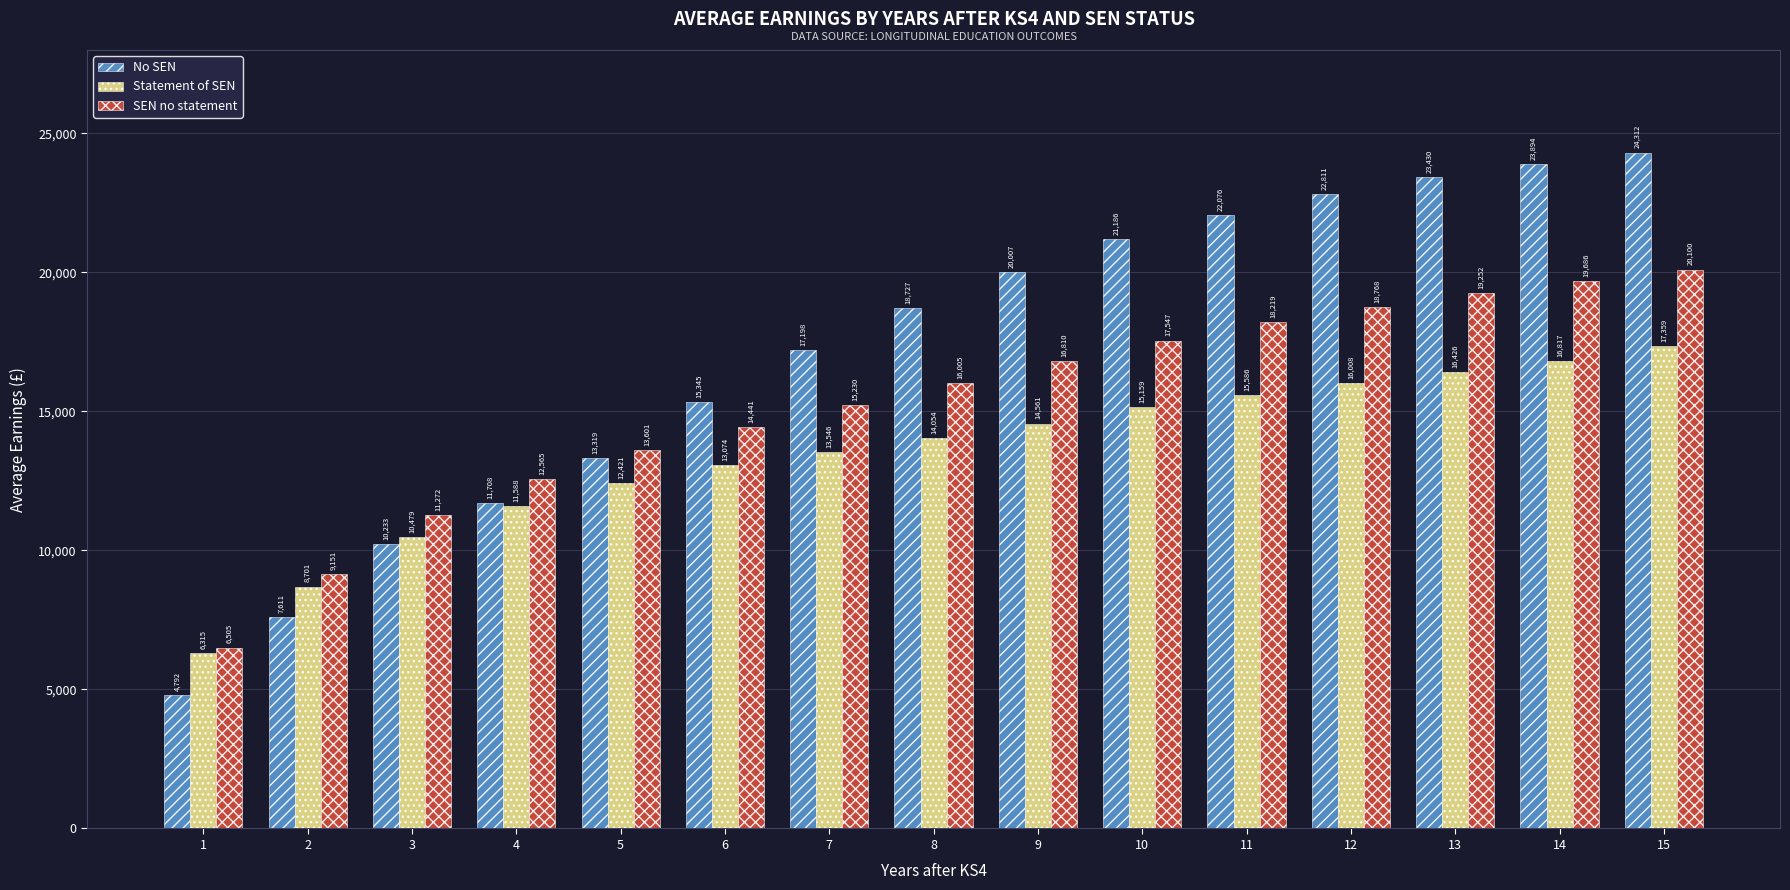

What is the average value of the SEN no statement series?

15277